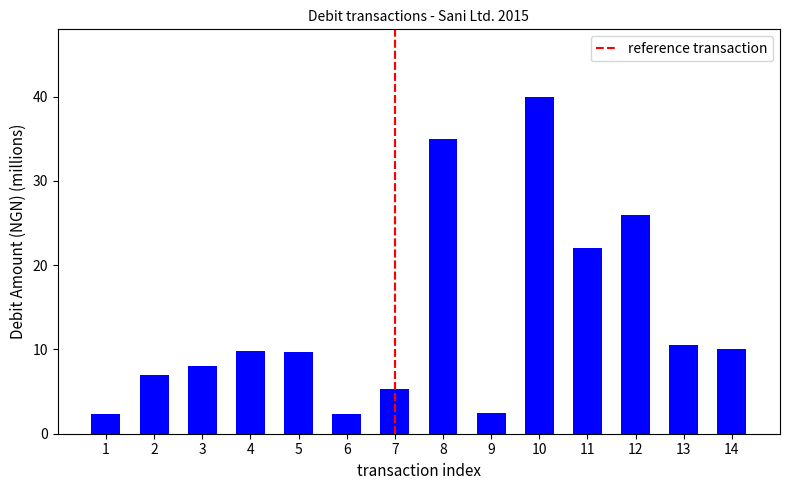

How many bars are there in total?

14